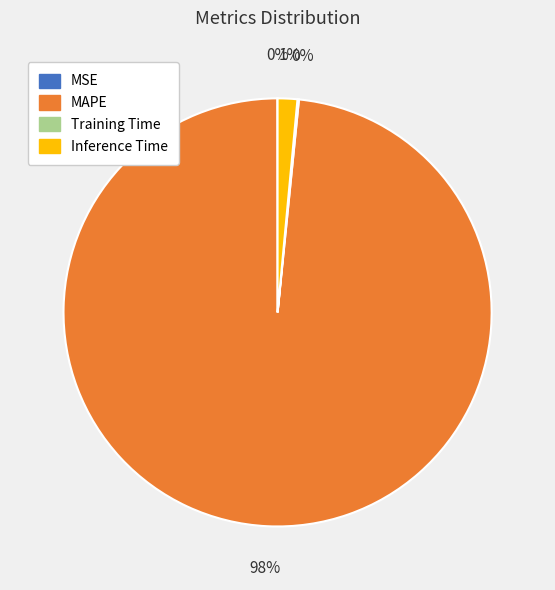

Which category has the biggest portion of the pie?

MAPE